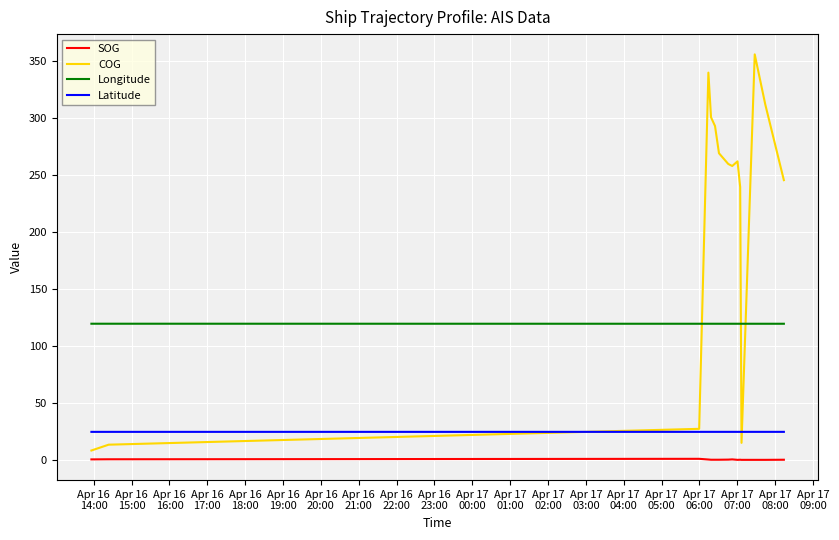

True or false: Latitude and SOG intersect in this chart.

False